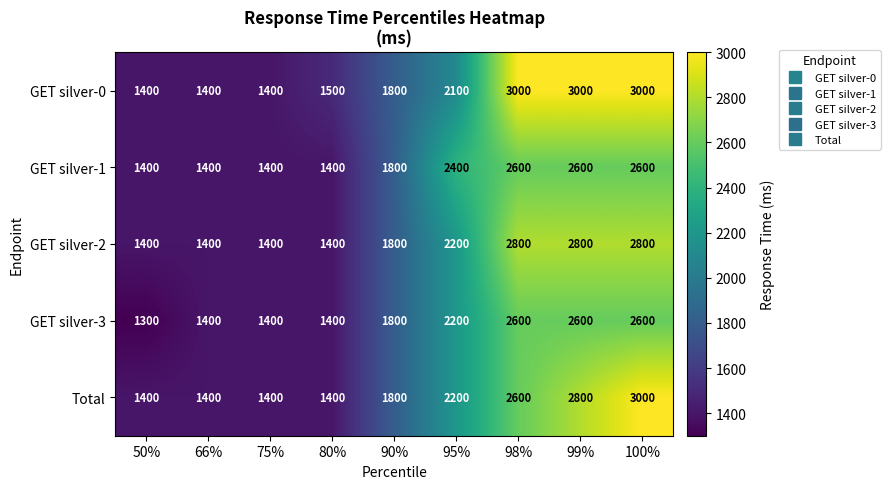

At which category is the sum across all series the highest?

100%